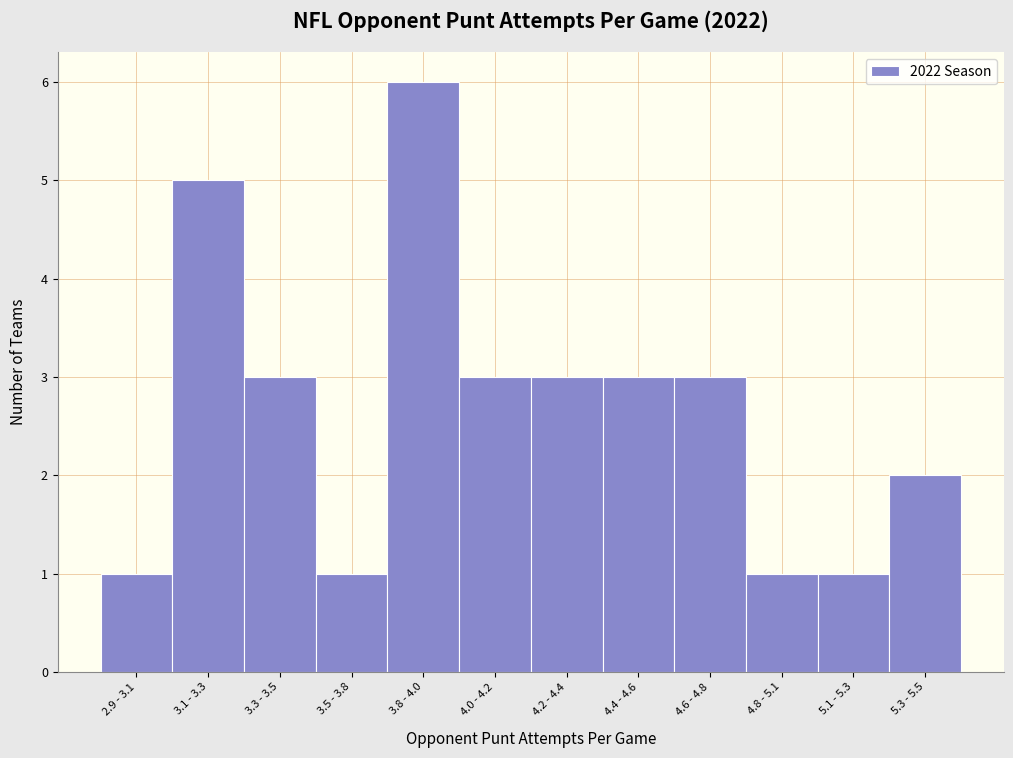

Reading left to right, list all the values displayed in this chart.

1	5	3	1	6	3	3	3	3	1	1	2